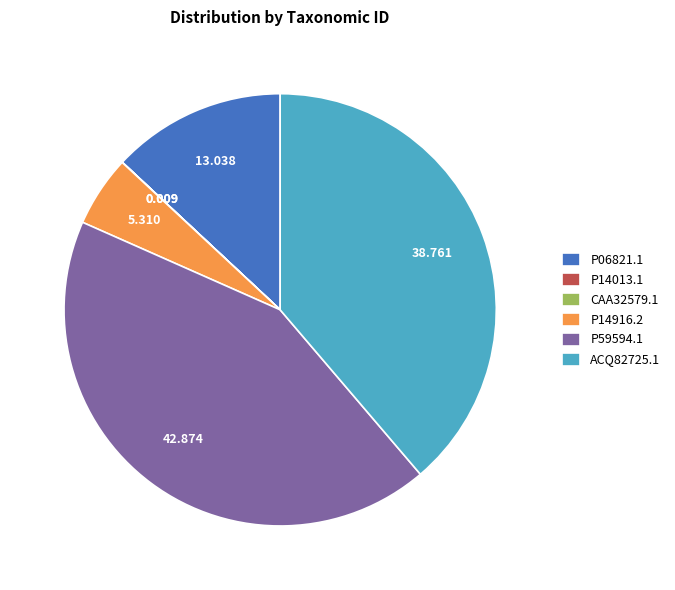

Does P59594.1 represent more than half of the total?

No